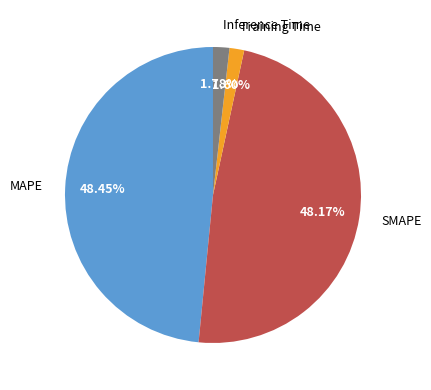

Does MAPE represent more than half of the total?

No